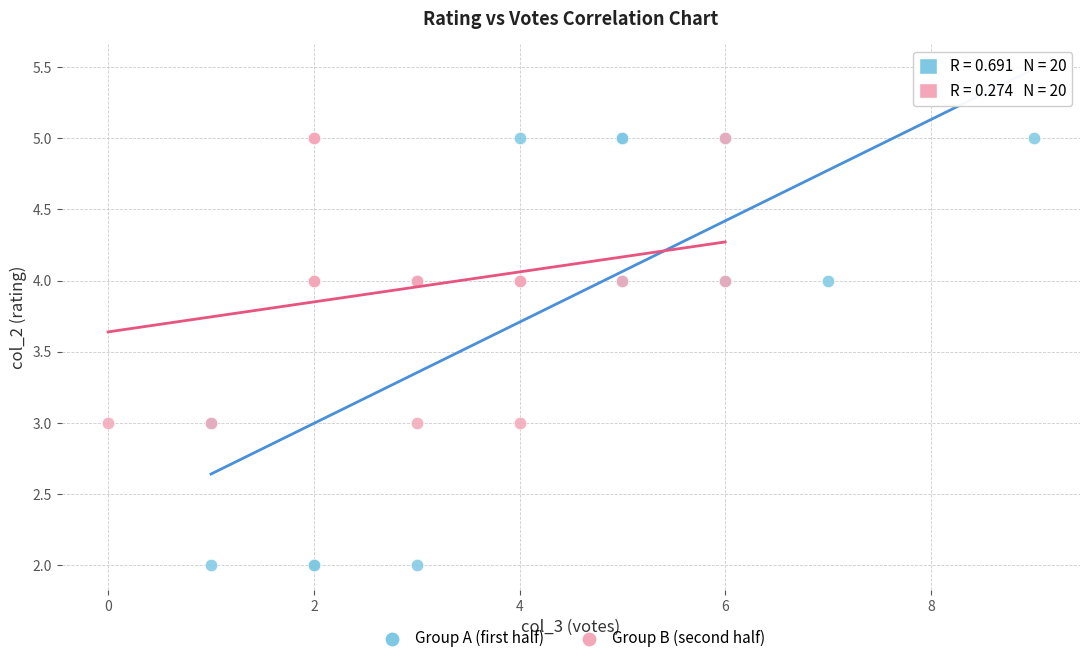

Which series has the largest Y range (max minus min)?

Group A (first half)